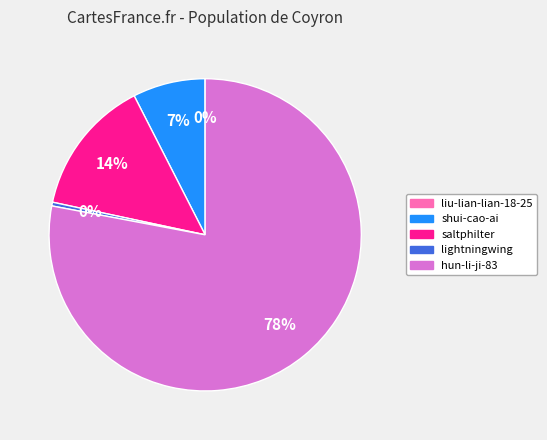

Combined, do saltphilter and shui-cao-ai account for over 50%?

No